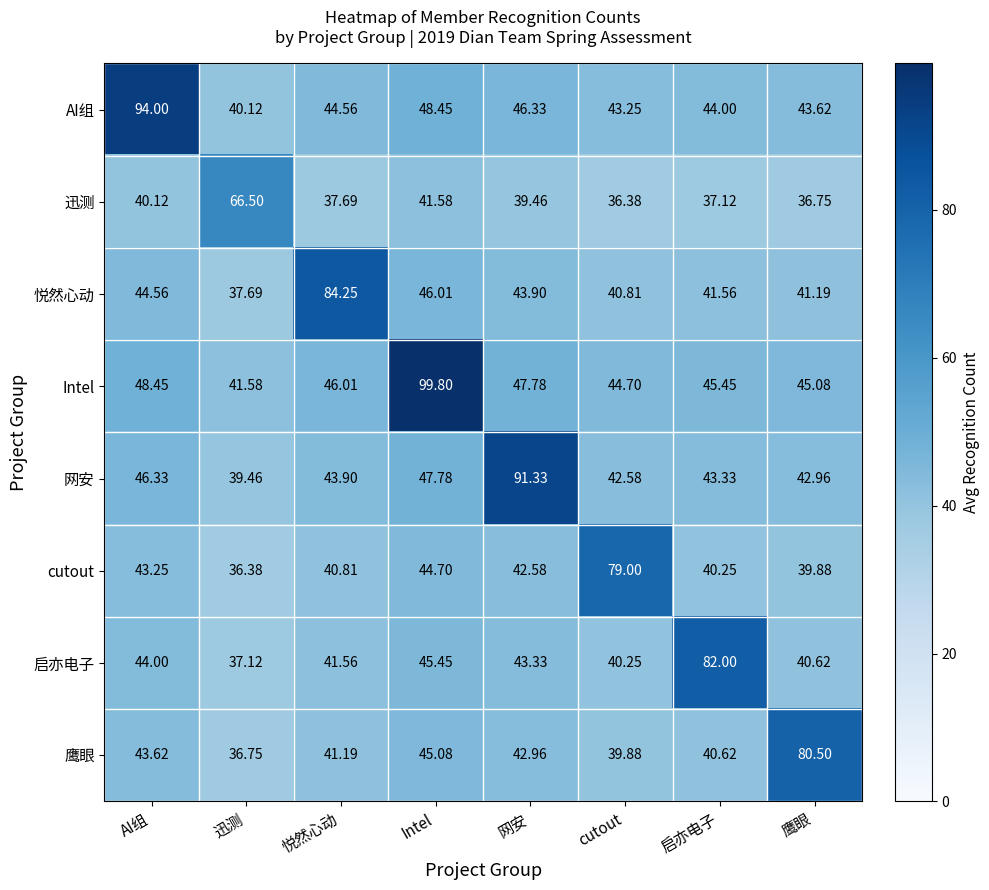

At which label does 迅测 reach its peak?

迅测